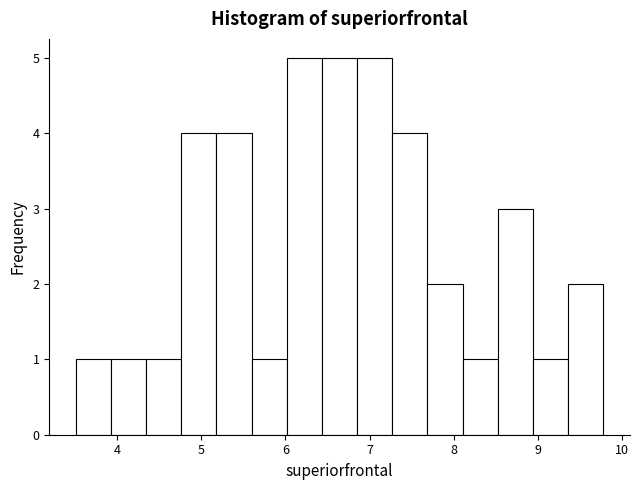

How tall is the bar that spans 6.0 to 6.4 on the x-axis? Neither the bar edges nor the heights are printed on the chart, so give them approximately, as read against the axes.

5